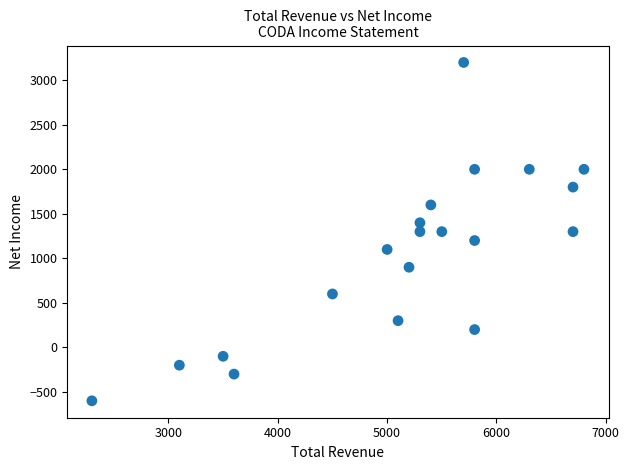

What is the range of X values (max minus min)?

4500